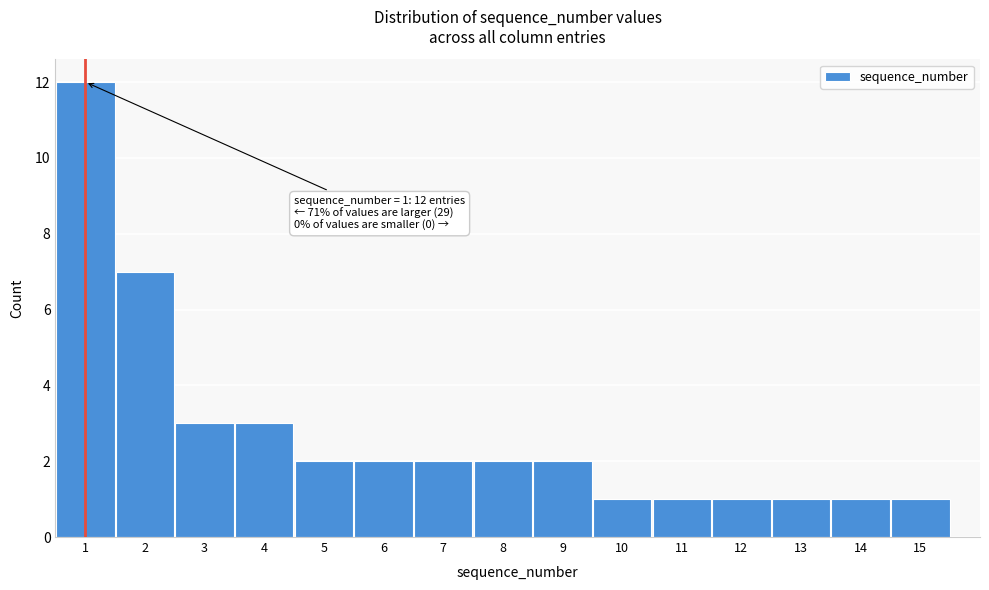

Reading right to left, extract all data points from this chart.

1	1	1	1	1	1	2	2	2	2	2	3	3	7	12